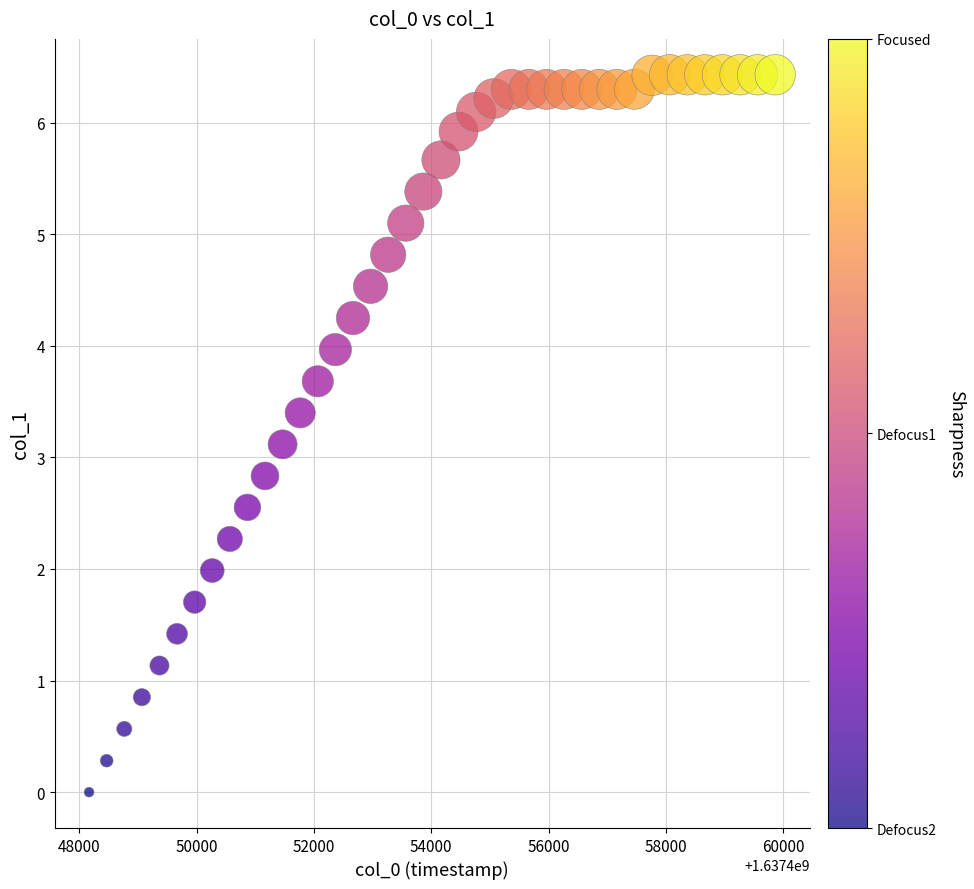

What is the range of X values (max minus min)?

11700.0